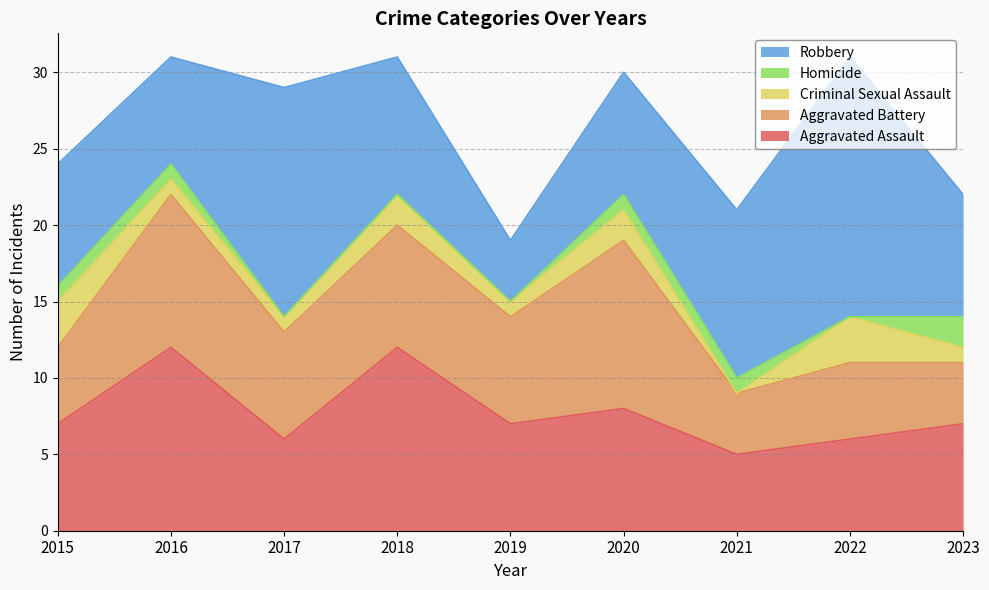

List the labels in order of Aggravated Assault value, smallest first.

2021, 2017, 2022, 2015, 2019, 2023, 2020, 2016, 2018